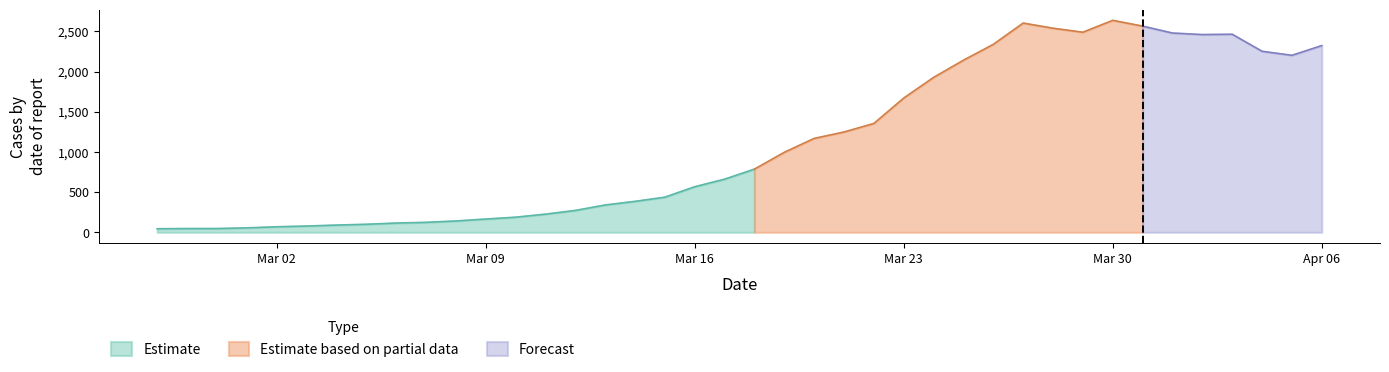

At which label is the value closest to 1340?

2020-03-22